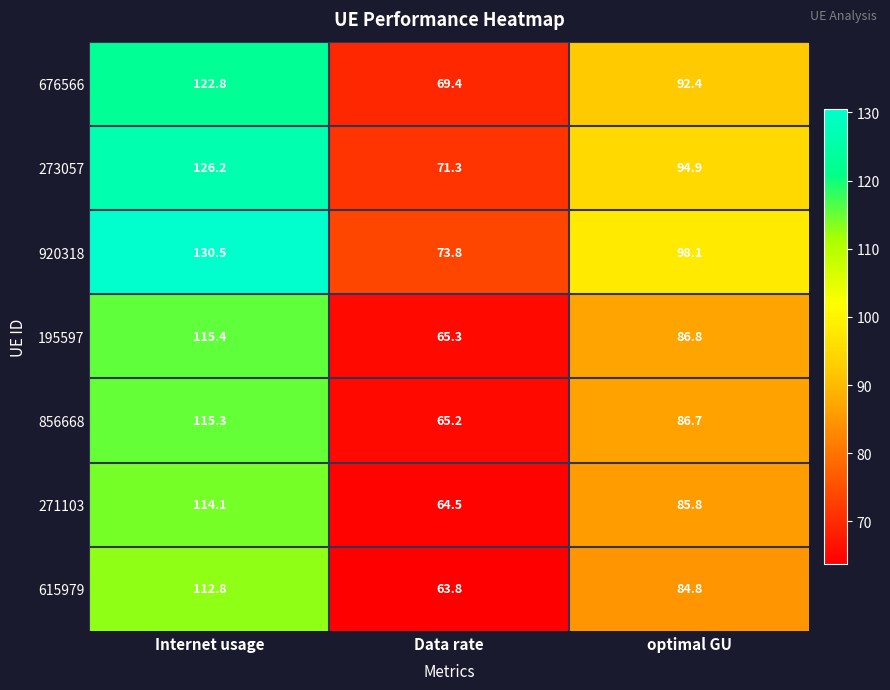

What is the sum of all 271103 values?

264.4